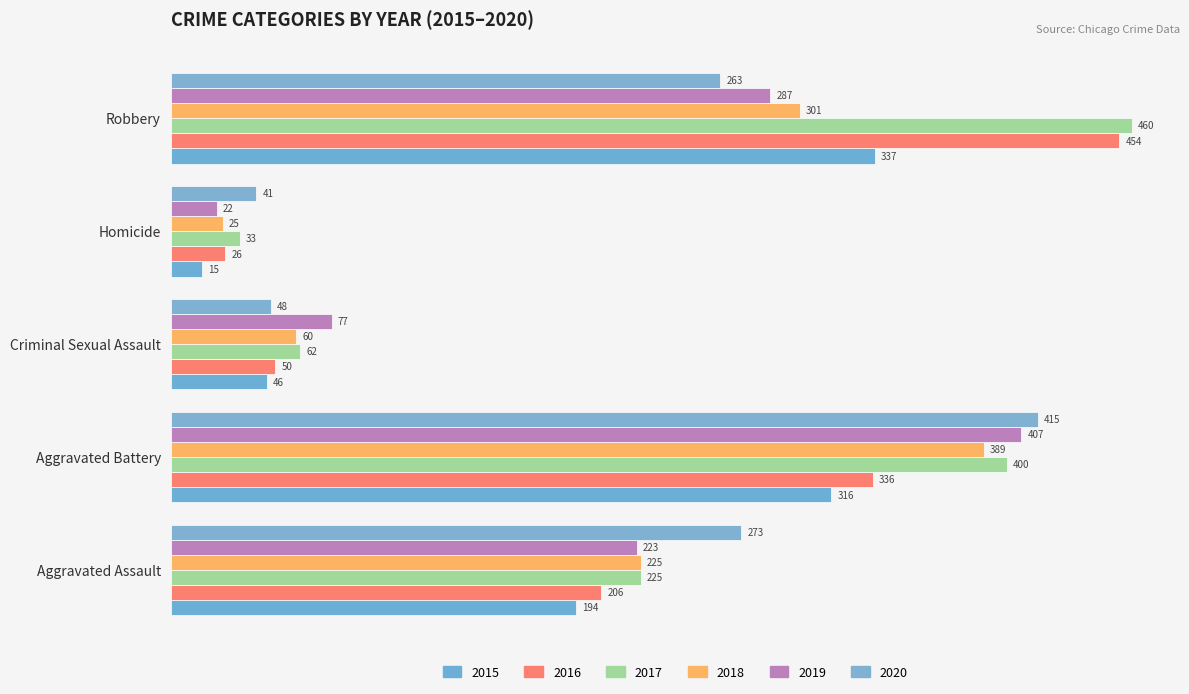

Is the value of 2017 at Homicide greater than the value of 2016 at Aggravated Battery?

No